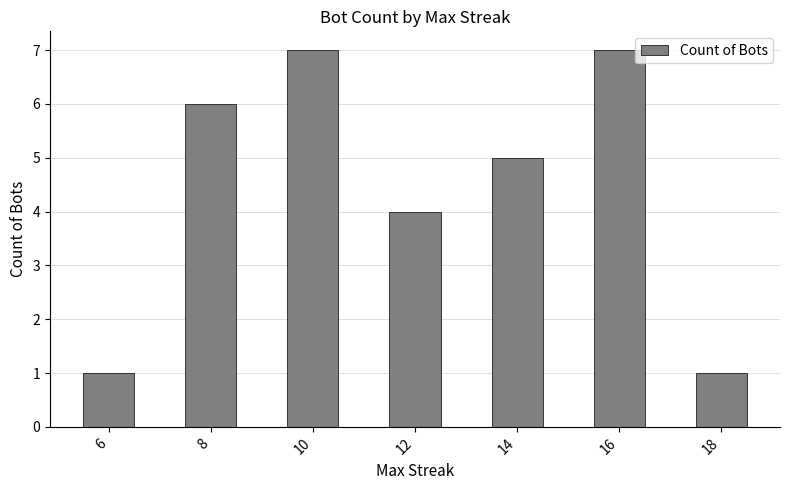

What is the change in value from 8 to 10?

+1